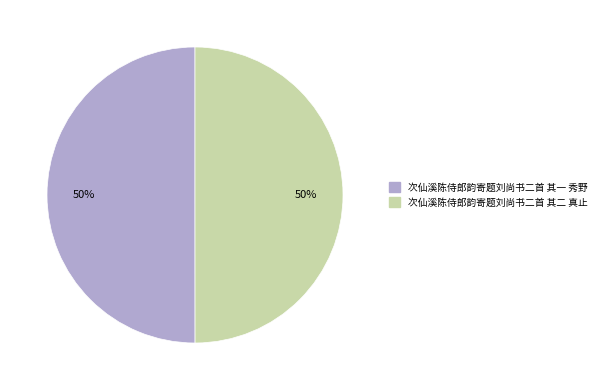

Approximately how many times larger is the value at 次仙溪陈侍郎韵寄题刘尚书二首 其一 秀野 compared to 次仙溪陈侍郎韵寄题刘尚书二首 其二 真止?

1.0